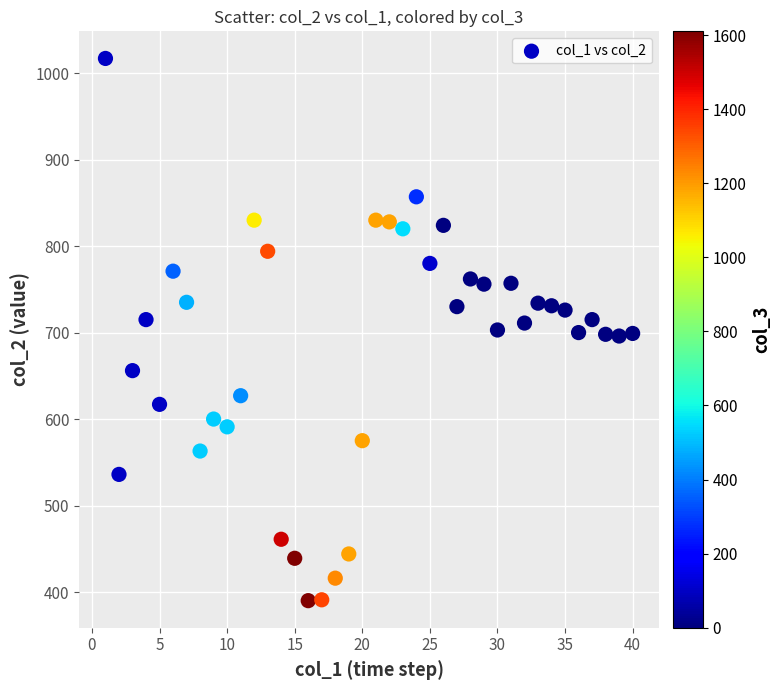

What is the range of Y values (max minus min)?

627